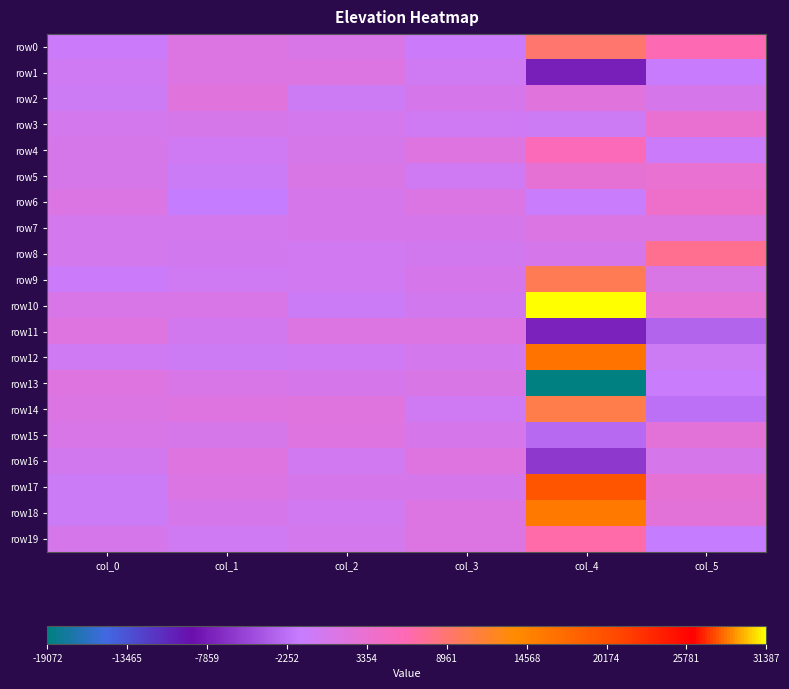

At which category is the sum across all series the highest?

col_4